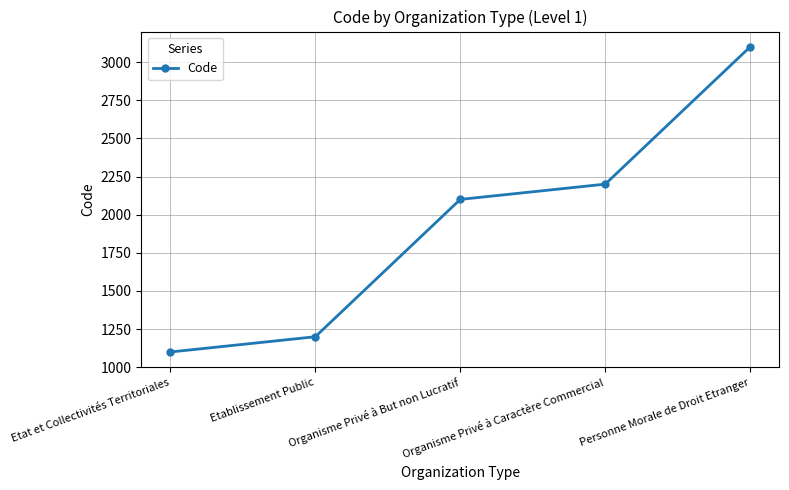

How many categories are shown in the chart?

5